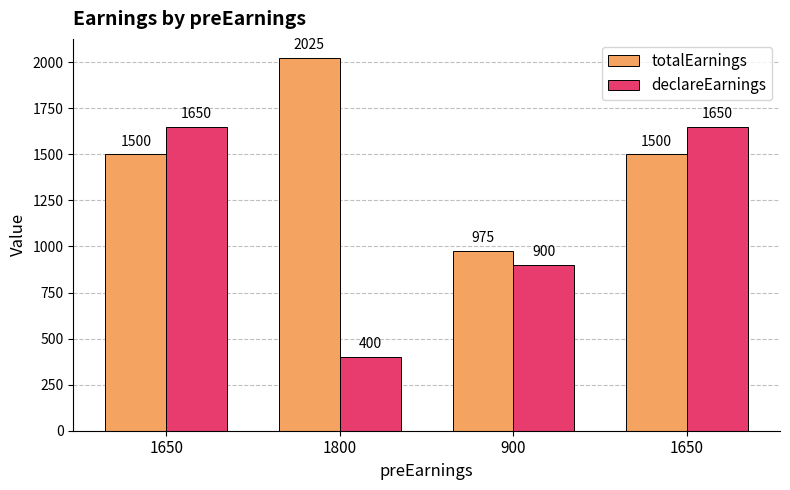

What are all the series names shown in the legend?

totalEarnings, declareEarnings